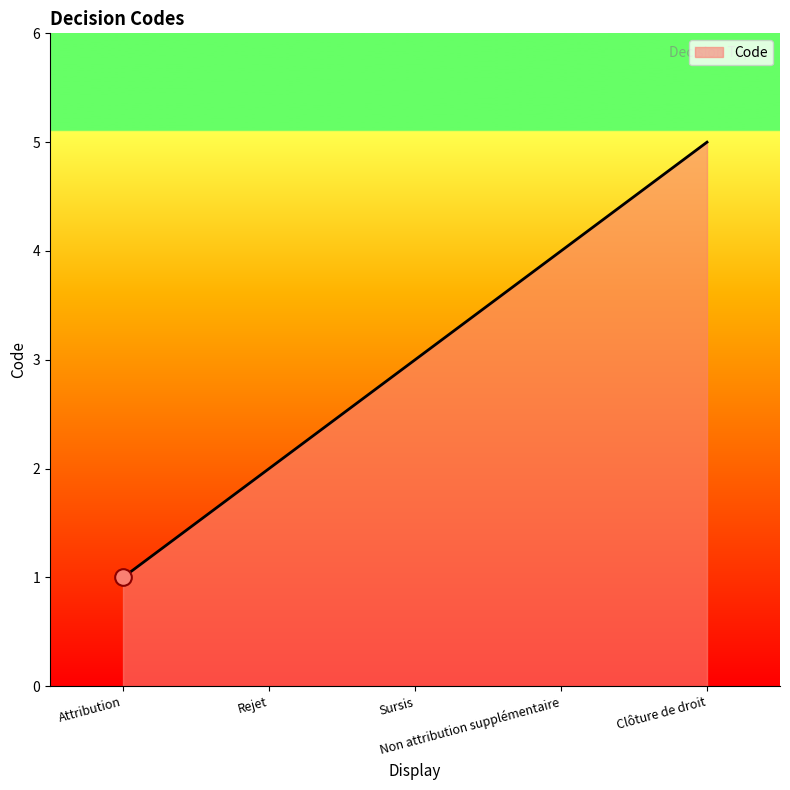

True or false: there are more than 2 points higher than both neighbors.

False